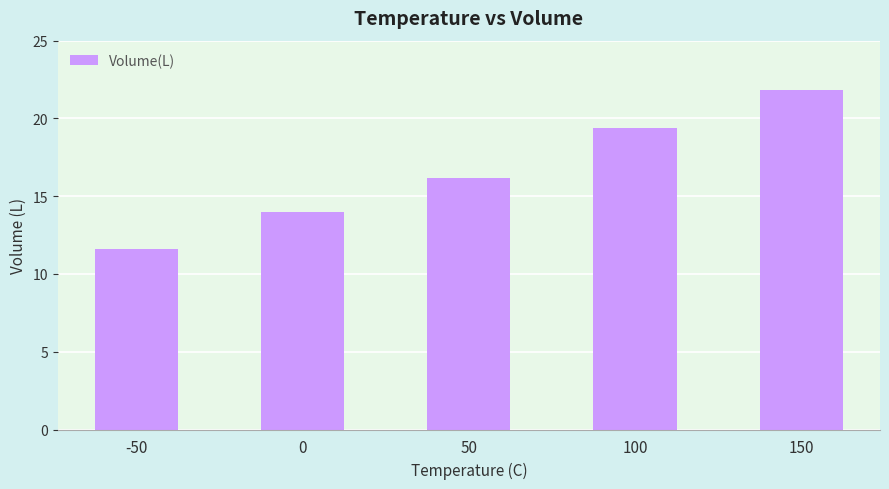

What is the value of the 5th bar from the left?

21.8